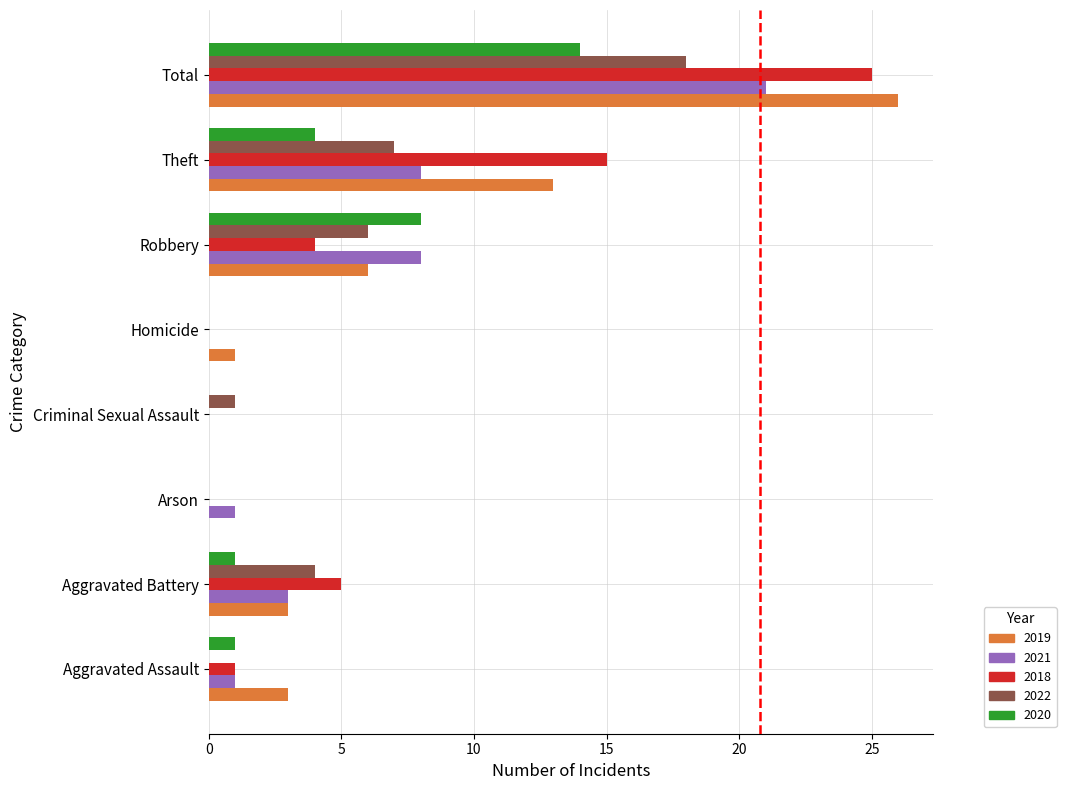

The 2019 series shows 3 at Aggravated Battery. True or false?

True